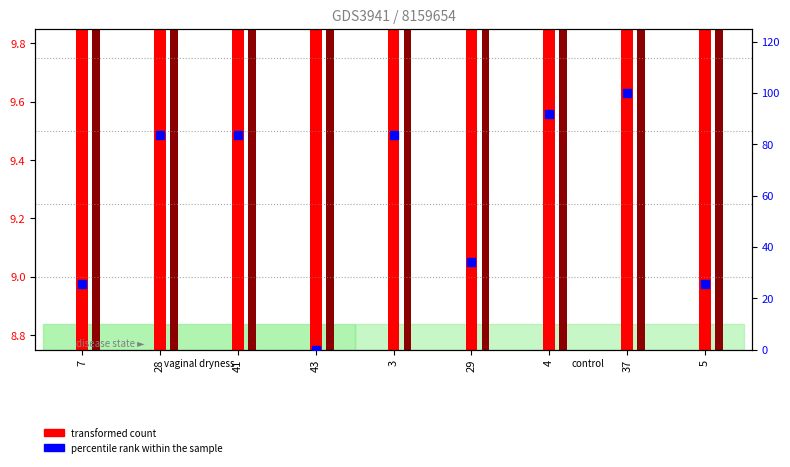

What is the change in value from 28 to 29?

-49.7